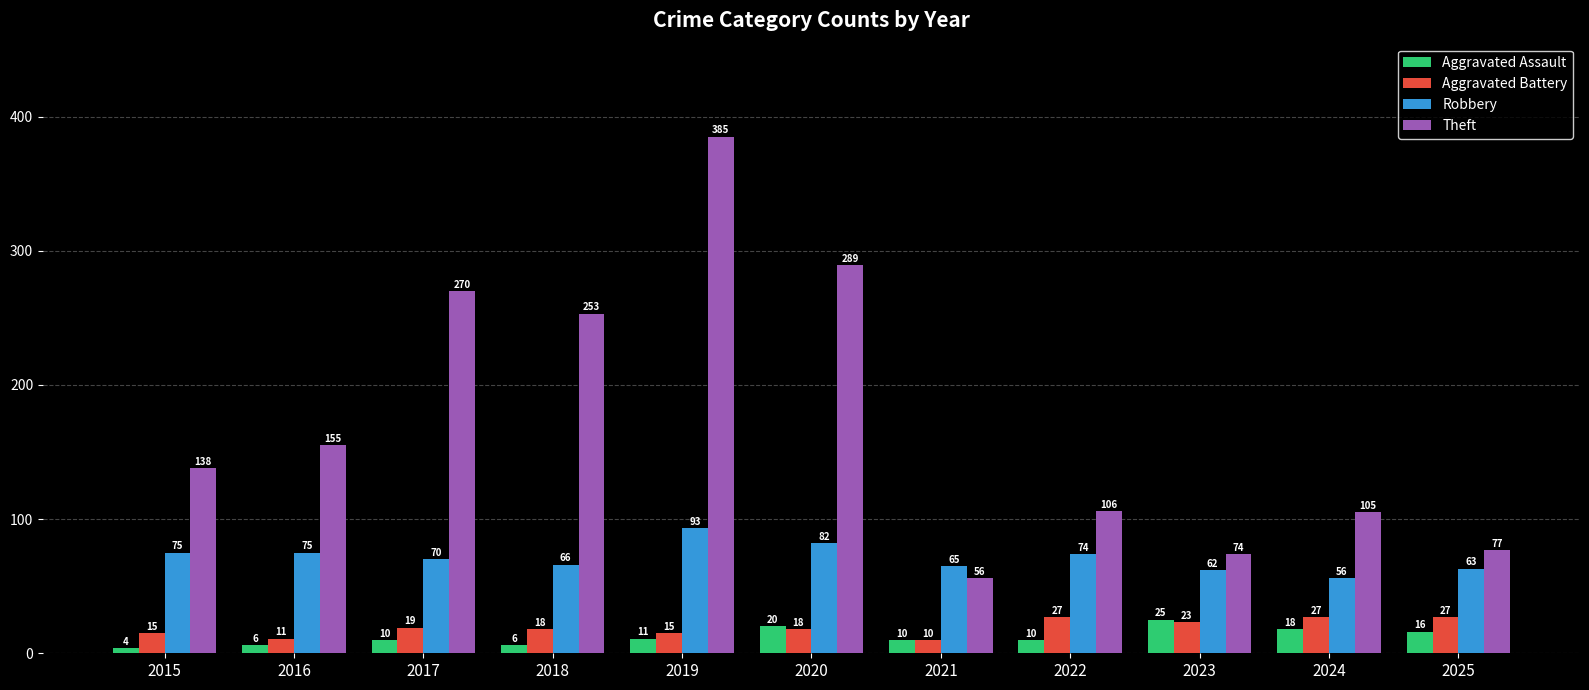

What is the difference between the highest and lowest values at 2023?

51